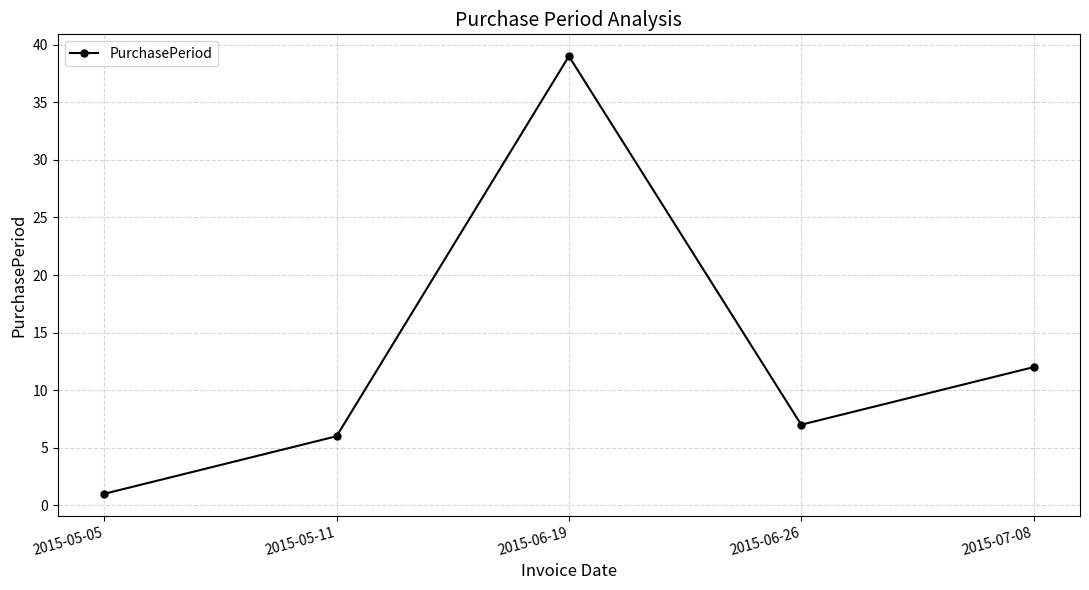

What is the difference between the second highest and second lowest values?

6